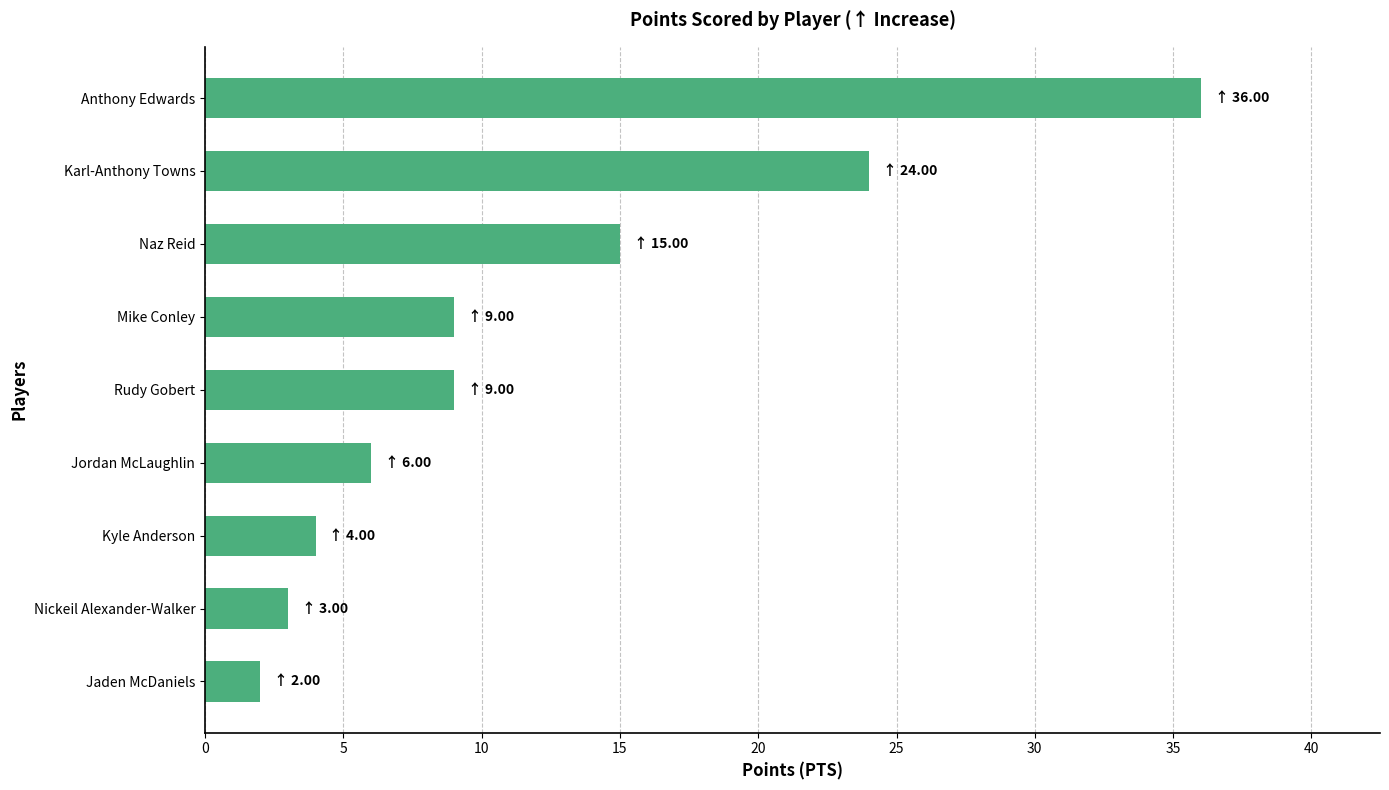

Where is the data nearest to the value 19?

Naz Reid